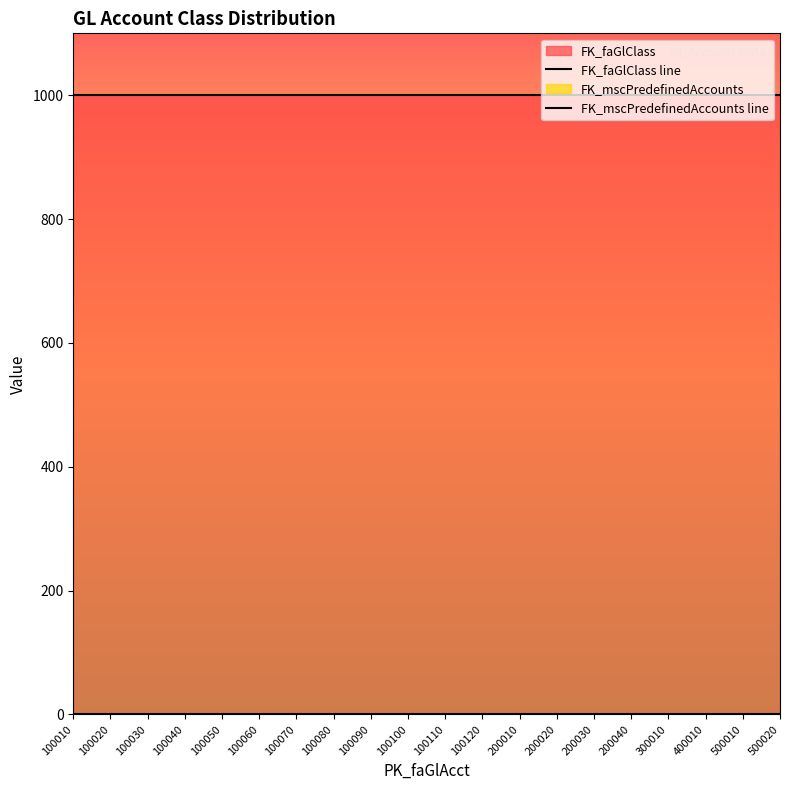

Where is FK_mscPredefinedAccounts line nearest to the value 0?

100010